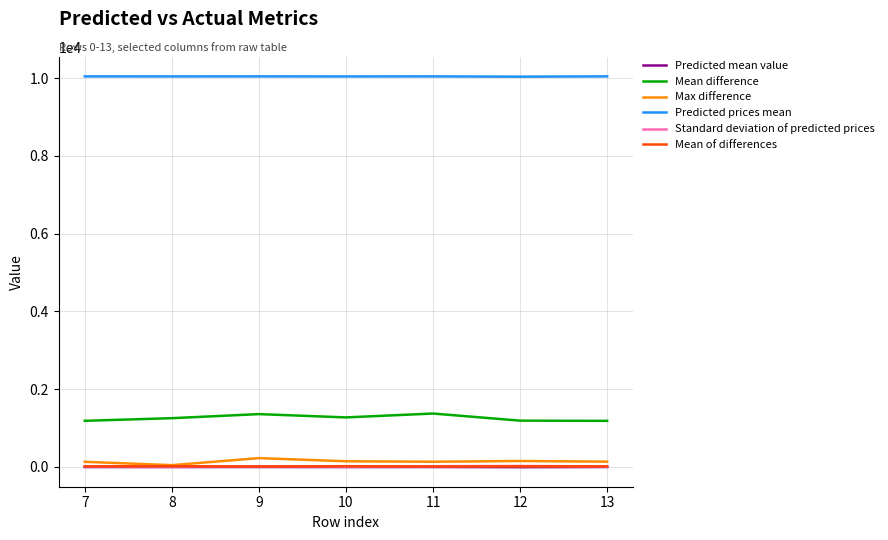

What is the spread (max minus min) of values at 11?

10044.4